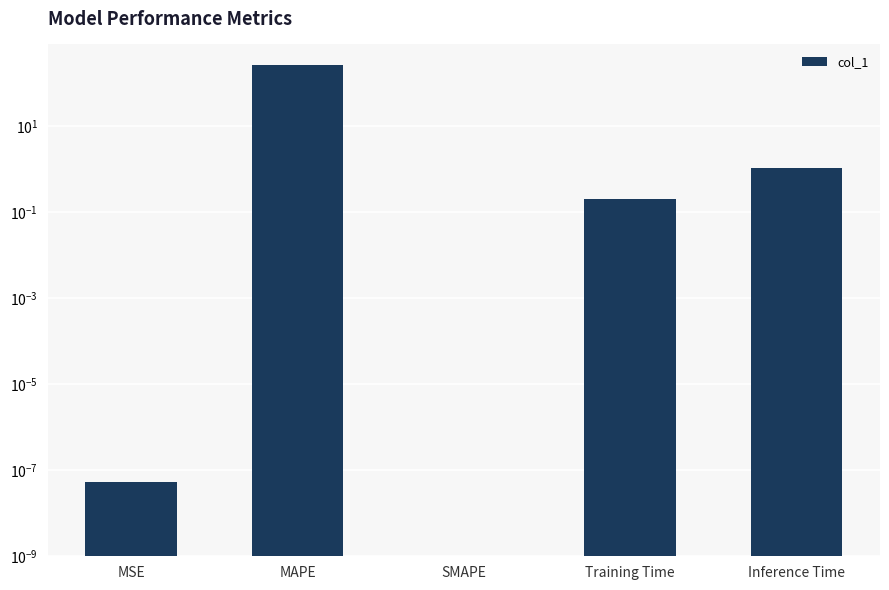

What is the change in value from MAPE to Training Time?

-264.3